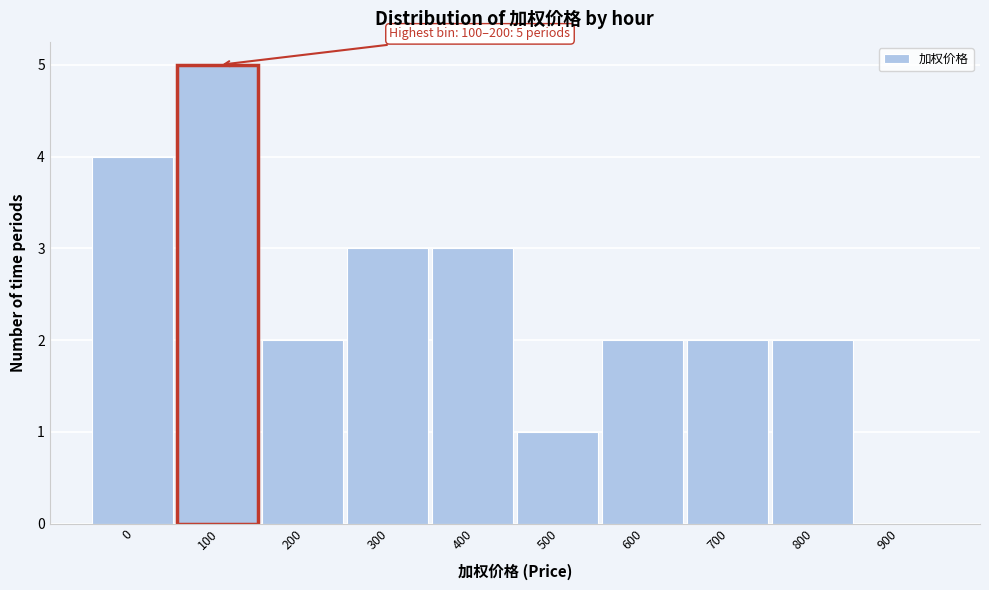

Reading left to right, what are all the values shown in this chart?

0=4	100=5	200=2	300=3	400=3	500=1	600=2	700=2	800=2	900=0